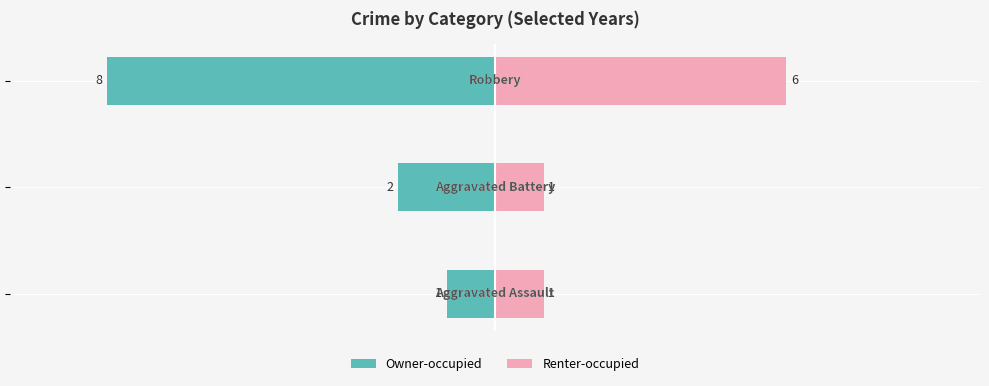

List the labels in order of Owner-occupied value, largest first.

0, 1, 2